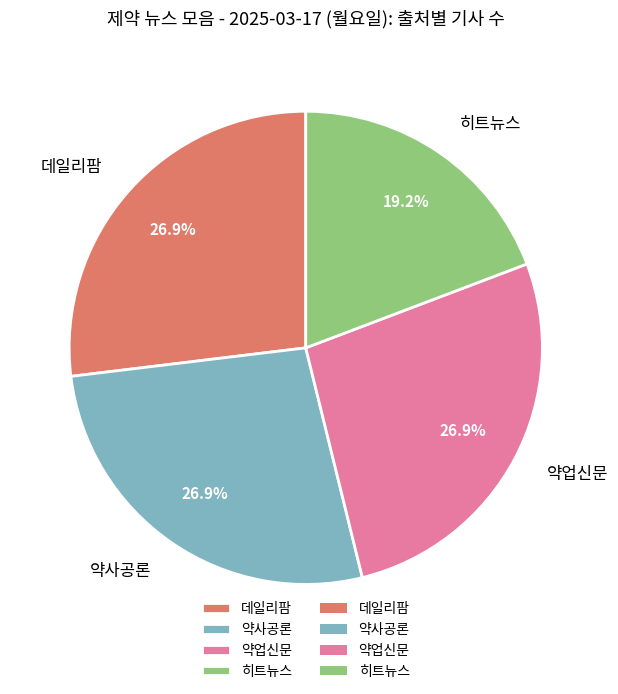

To the nearest percent, what percentage of the pie is 약사공론?

27%